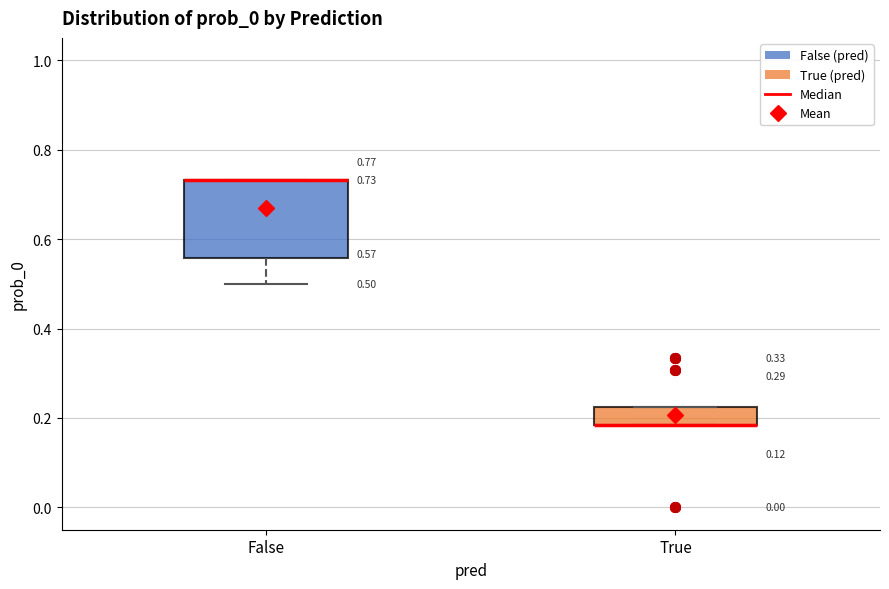

Comparing the boxes themselves (not the whiskers), which one is the tallest?

False